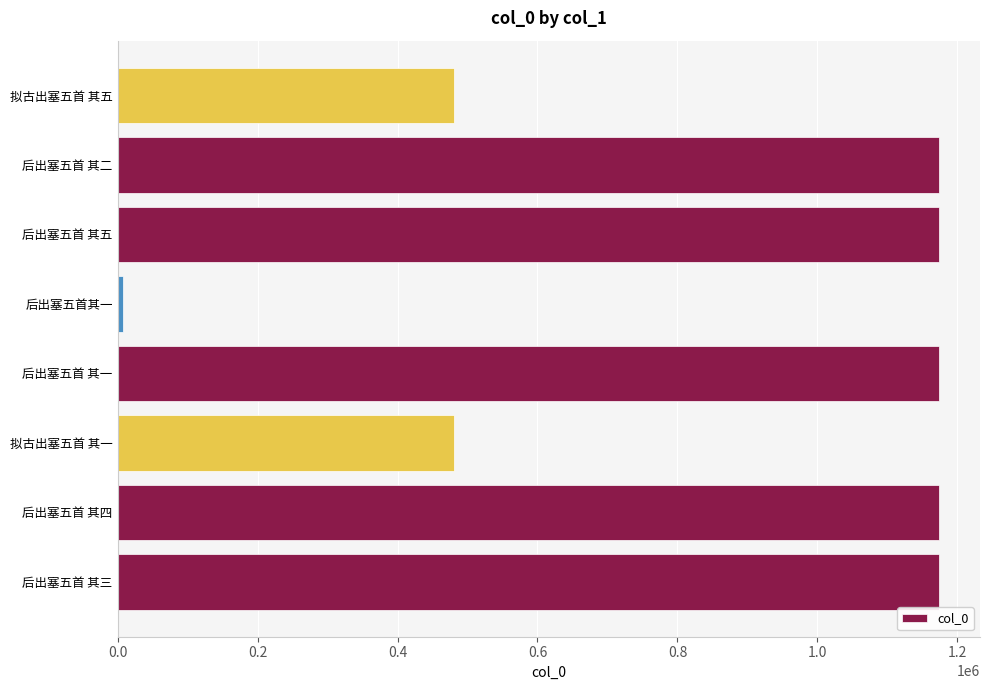

What is the difference between the second highest and minimum values?

1166385